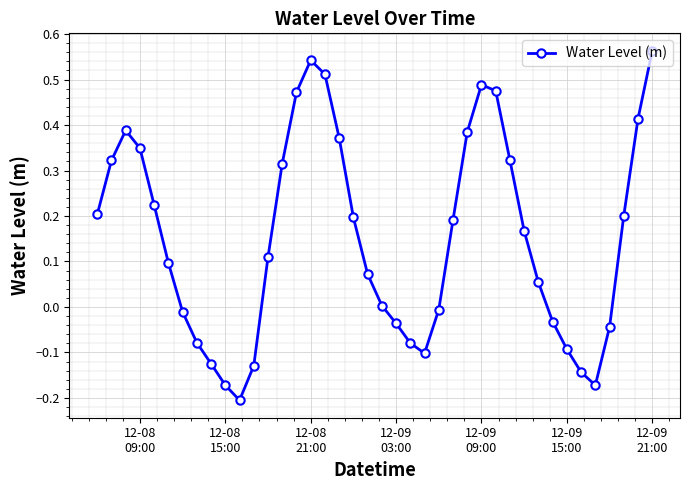

Count the number of data series in this chart.

1